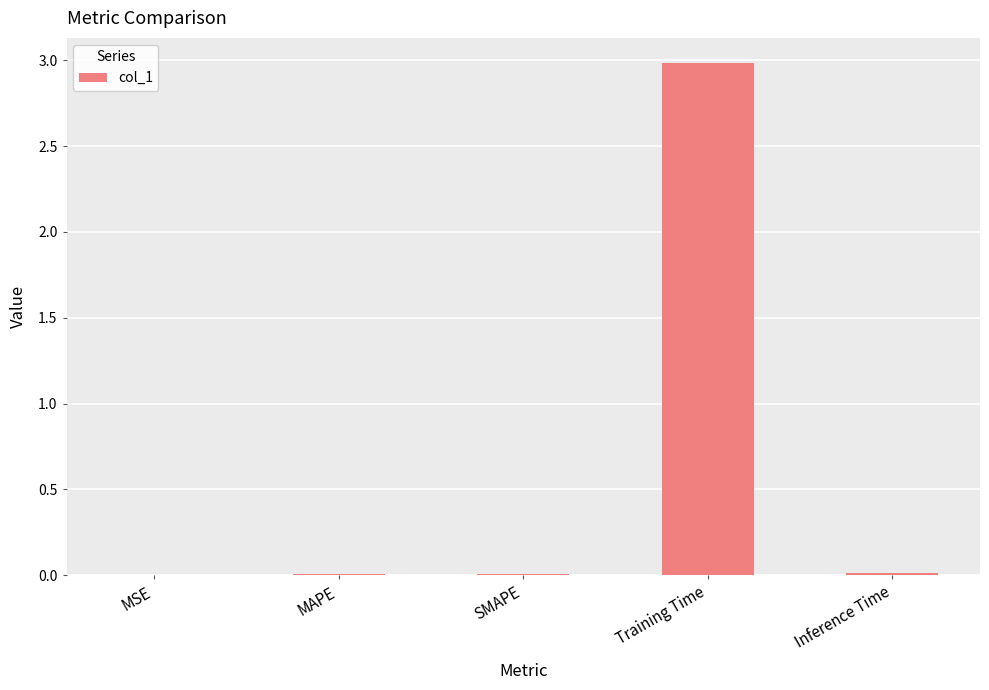

True or false: the data shows 0.0 at Inference Time.

True